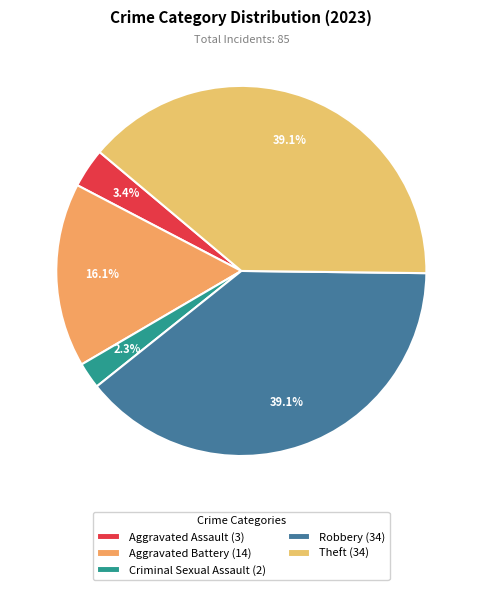

Rank the categories by value from lowest to highest.

Criminal Sexual Assault, Aggravated Assault, Aggravated Battery, Robbery, Theft